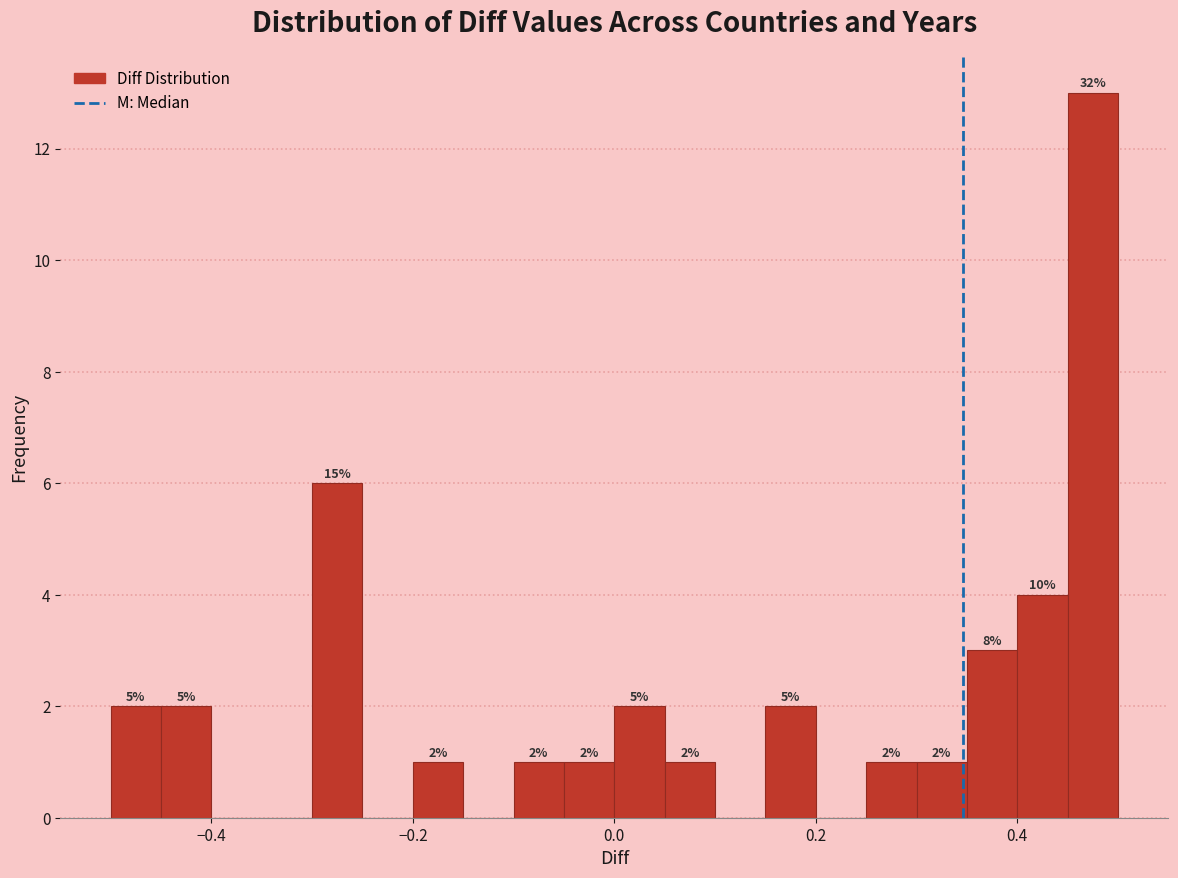

Read against the x-axis, roughly where is the centre of the tallest bar?

0.48